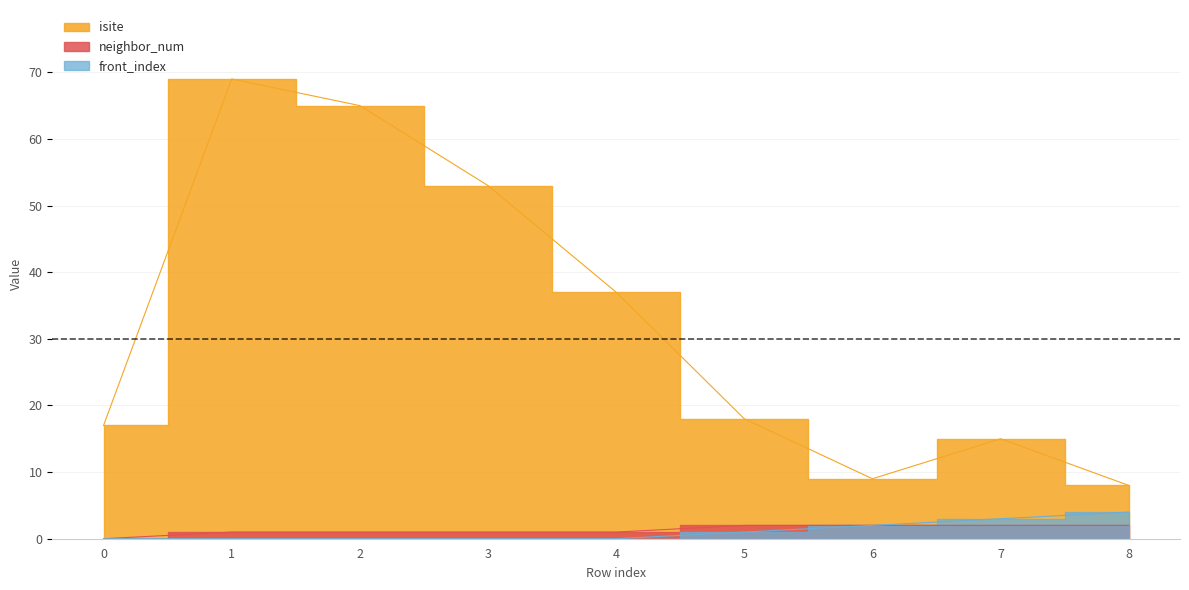

Which has a higher value, 3 or 7?

3